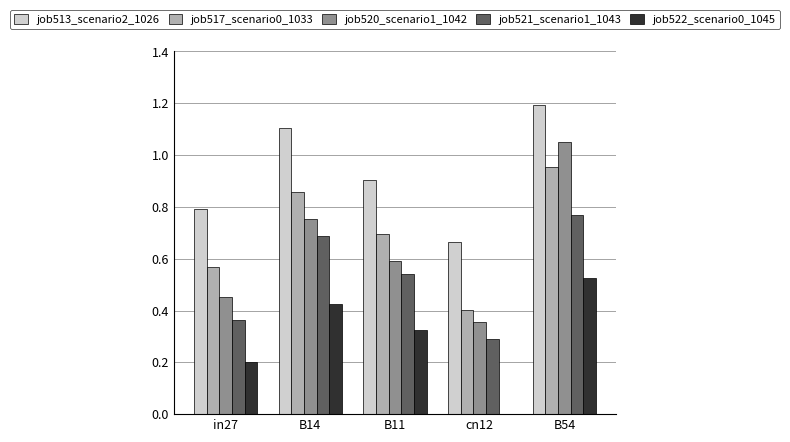

What are all the series names shown in the legend?

job513_scenario2_1026, job517_scenario0_1033, job520_scenario1_1042, job521_scenario1_1043, job522_scenario0_1045